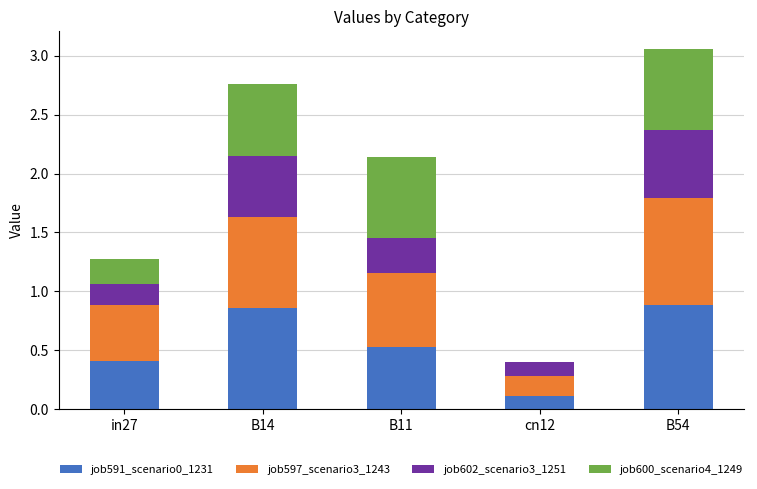

What are all the series names shown in the legend?

job591_scenario0_1231, job597_scenario3_1243, job602_scenario3_1251, job600_scenario4_1249